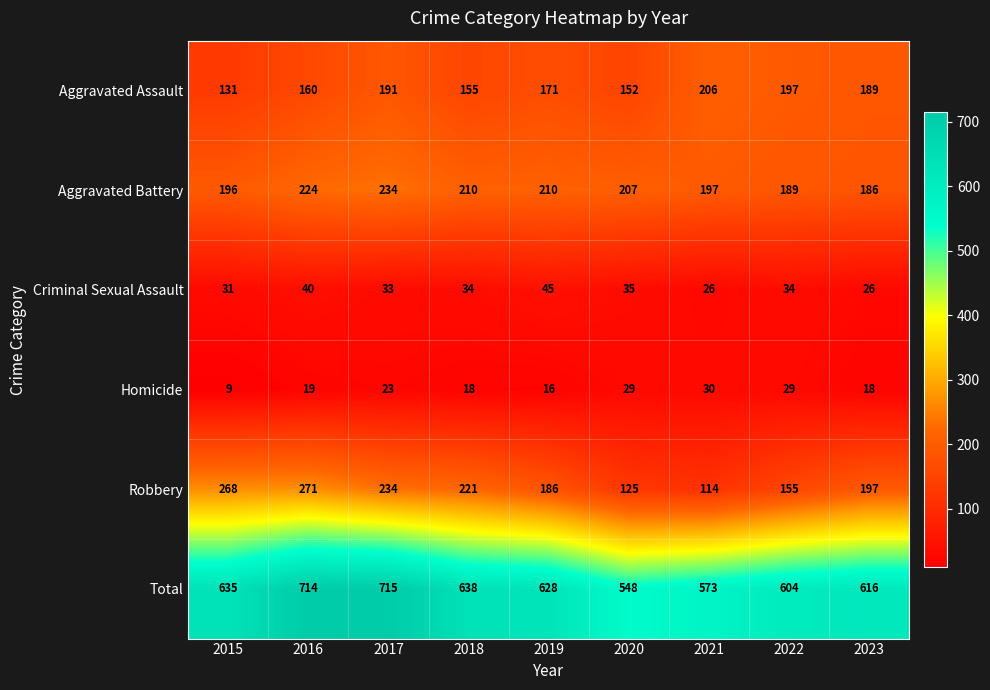

What is the difference between the maximum and second lowest values in the Total series?

142